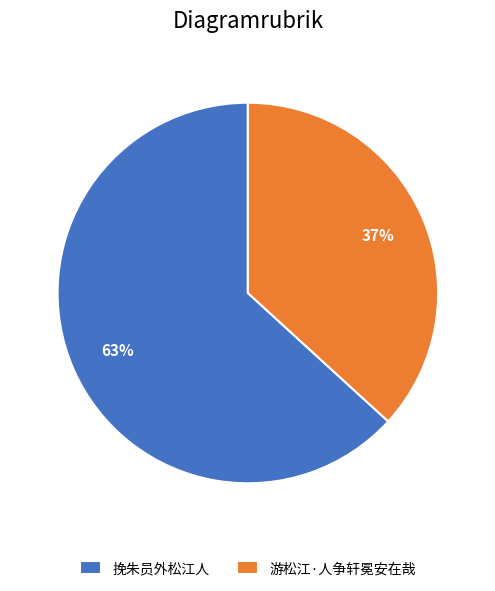

To the nearest percent, what percentage of the pie is 游松江·人争轩冕安在哉?

37%